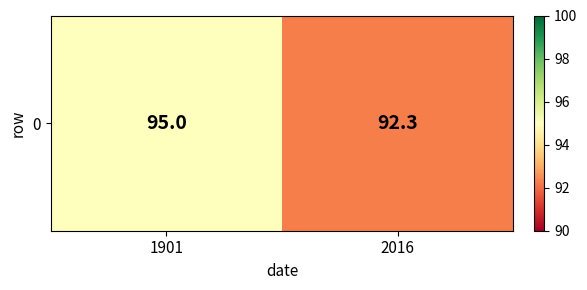

Reading right to left, transcribe all the data shown in this chart.

92.3	95.0